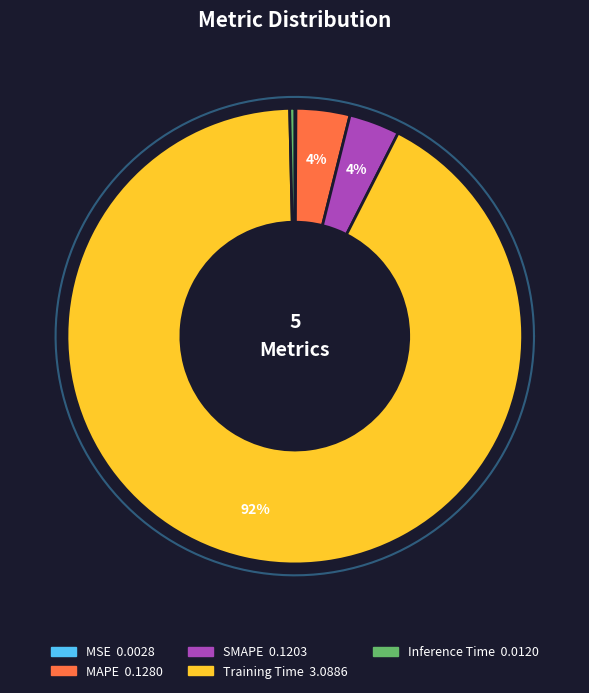

Which category accounts for the majority?

Training Time